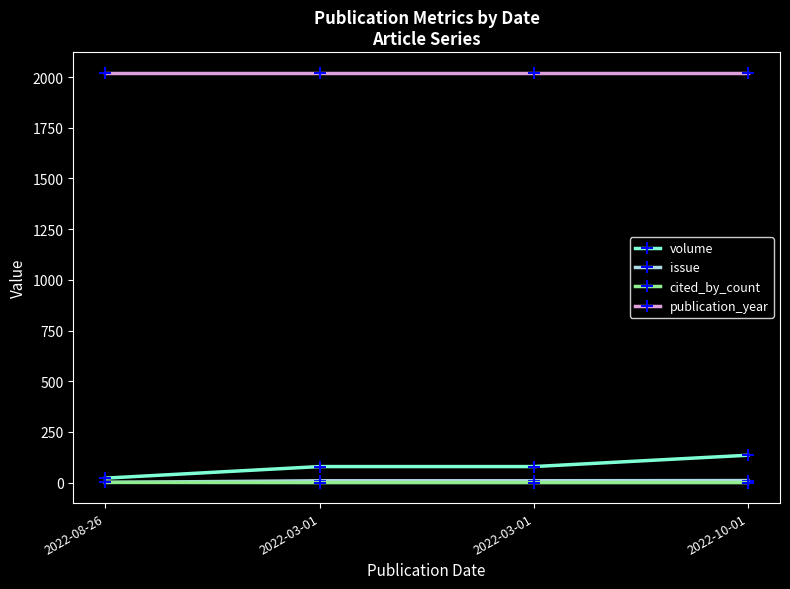

Where is issue nearest to the value 5?

2022-08-26